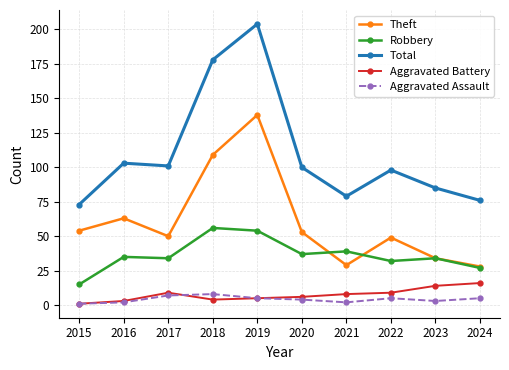

The Theft series shows 187 at 2019. True or false?

False